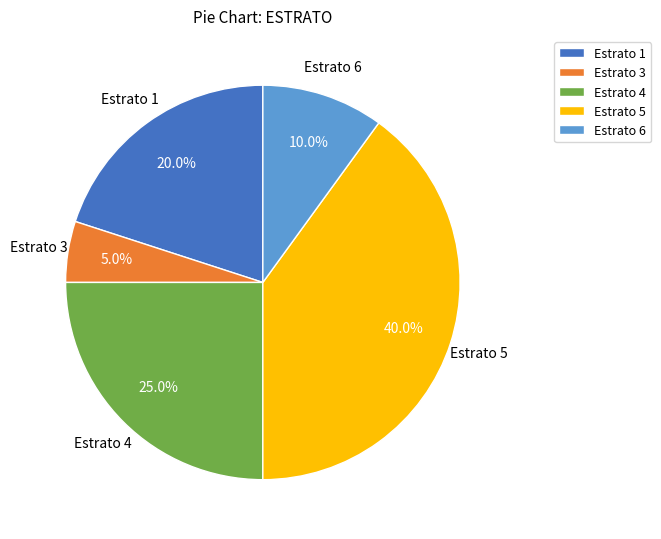

The Estrato 1 slice represents 20% of the pie. True or false?

True